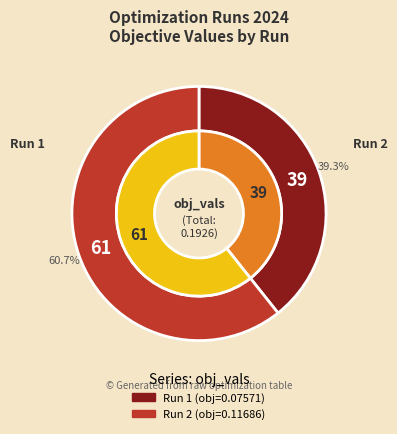

The 1 slice represents 46% of the pie. True or false?

False